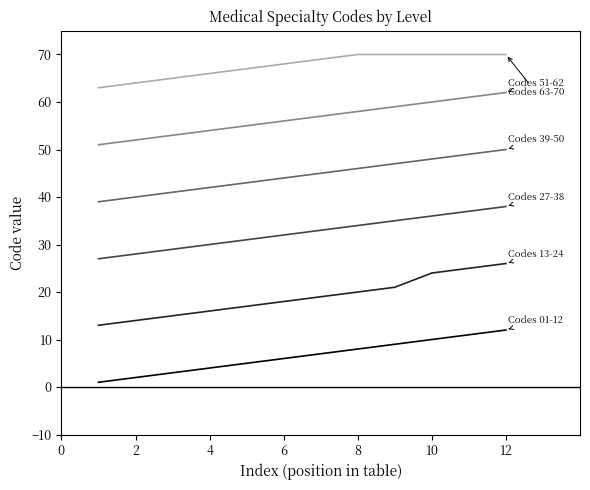

Count the number of data series in this chart.

6